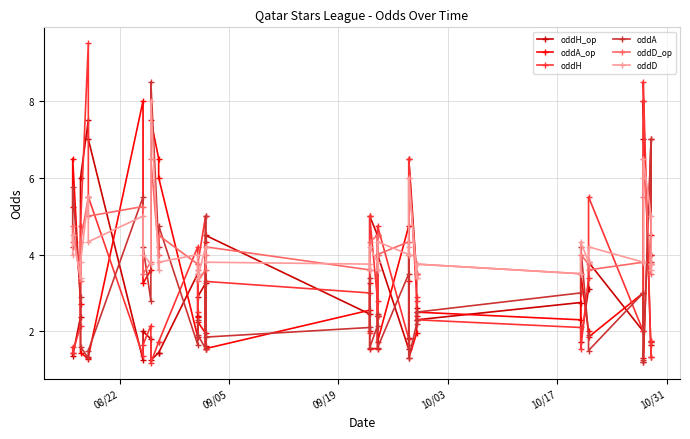

Reading left to right, what are all the values shown in this chart?

oddH_op: 1.4	1.4	2.4	6.0	7.5	7.0	1.2	2.0	1.8	1.2	1.4	1.4	3.5	2.4	2.9	3.2	1.6	4.5	2.5	2.0	5.0	4.5	2.4	4.0	1.5	1.8	6.5	3.5	2.6	2.3	2.8	1.7	3.1	3.8	2.0	7.0	8.0	1.3	1.7	1.6
oddA_op: 5.2	6.5	2.7	1.4	1.3	1.3	8.0	3.2	3.6	7.5	6.5	6.0	1.9	2.4	2.2	1.9	4.3	1.6	2.5	3.2	1.6	1.6	2.4	1.7	4.8	3.3	1.3	1.9	2.4	2.5	2.3	3.5	2.0	1.9	3.0	1.3	1.2	7.0	4.0	4.5
oddH: 1.6	1.4	2.1	4.8	9.5	5.5	1.4	1.6	2.1	1.2	1.7	1.7	4.2	2.5	3.8	5.0	1.5	3.3	3.0	1.9	5.0	2.8	2.4	4.8	1.8	1.6	6.5	2.9	2.8	2.3	2.1	1.5	3.4	5.5	2.0	8.0	8.5	1.3	1.8	1.8
oddA: 4.2	5.8	2.9	1.6	1.3	1.5	5.5	4.2	2.8	8.5	4.2	4.8	1.6	2.3	1.9	1.6	5.0	1.9	2.1	3.4	1.6	2.1	2.5	1.6	3.5	4.0	1.3	2.2	2.3	2.5	3.0	4.2	1.9	1.5	3.0	1.2	1.2	7.0	3.8	4.0
oddD_op: 4.3	4.8	3.3	4.3	5.5	5.0	5.2	3.5	3.8	6.5	4.0	4.5	3.8	3.6	3.3	3.6	4.0	4.2	3.6	3.6	4.3	4.5	3.6	4.0	4.3	4.0	6.0	3.5	3.5	3.8	3.5	4.0	3.8	3.6	3.8	5.5	6.5	3.5	3.8	3.8
oddD: 4.0	4.5	3.4	3.8	5.5	4.3	5.0	4.0	3.8	8.0	3.6	3.8	4.0	3.5	3.4	4.2	4.2	3.8	3.8	3.6	4.2	3.8	3.6	4.3	4.0	4.2	6.0	3.4	3.4	3.8	3.5	4.3	3.8	4.2	3.8	6.0	6.5	5.0	3.8	3.6